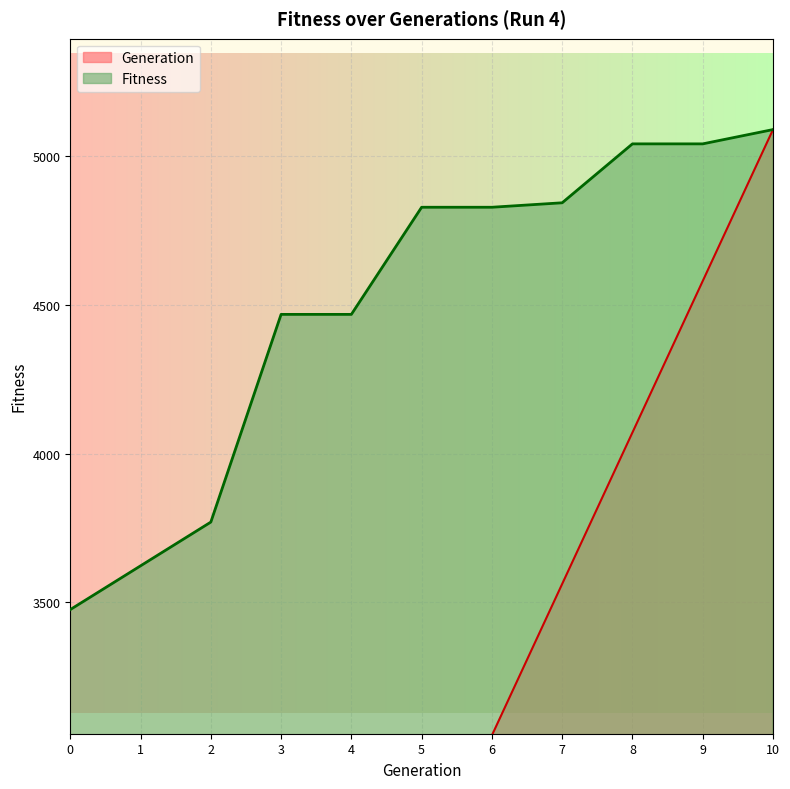

At how many categories does at least one series exceed 1818?

11